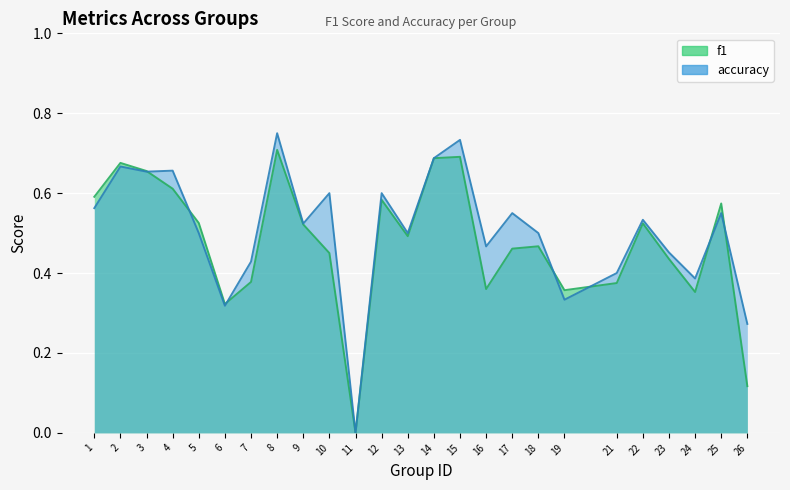

What is the difference between the accuracy values at 5 and 6?

0.2